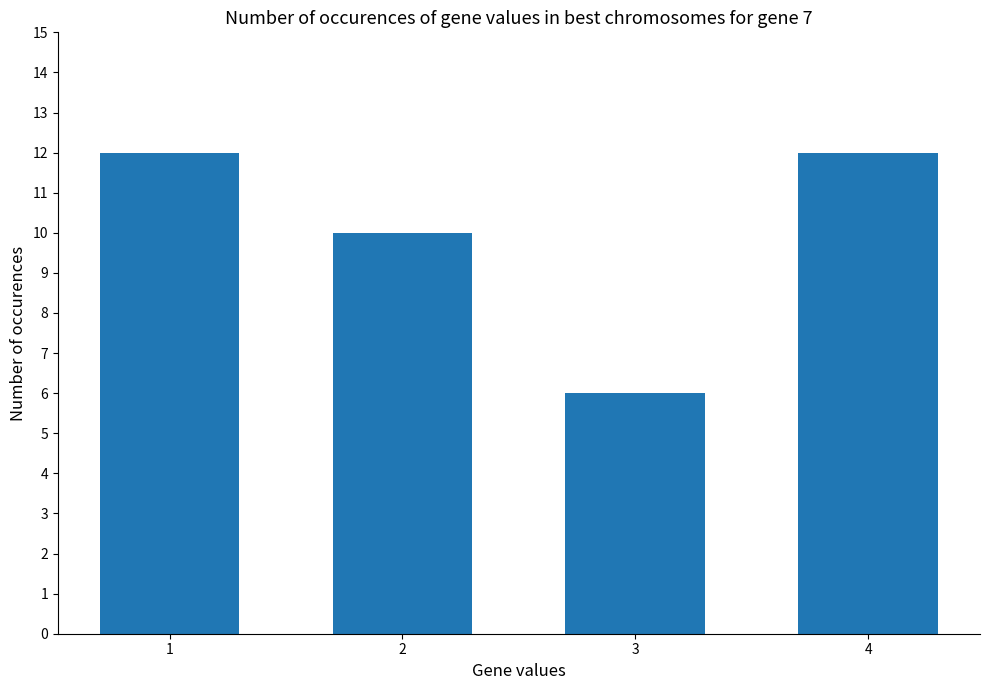

What is the value of the 3rd bar from the left?

6